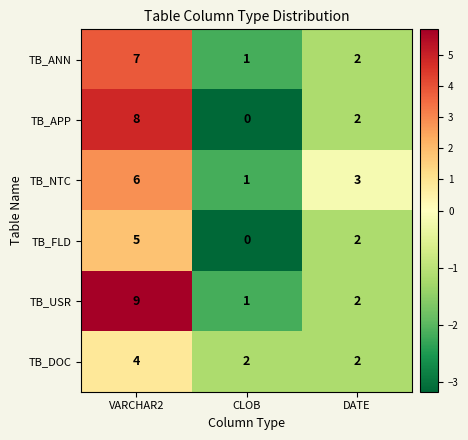

What is the average value of the TB_DOC series?

3